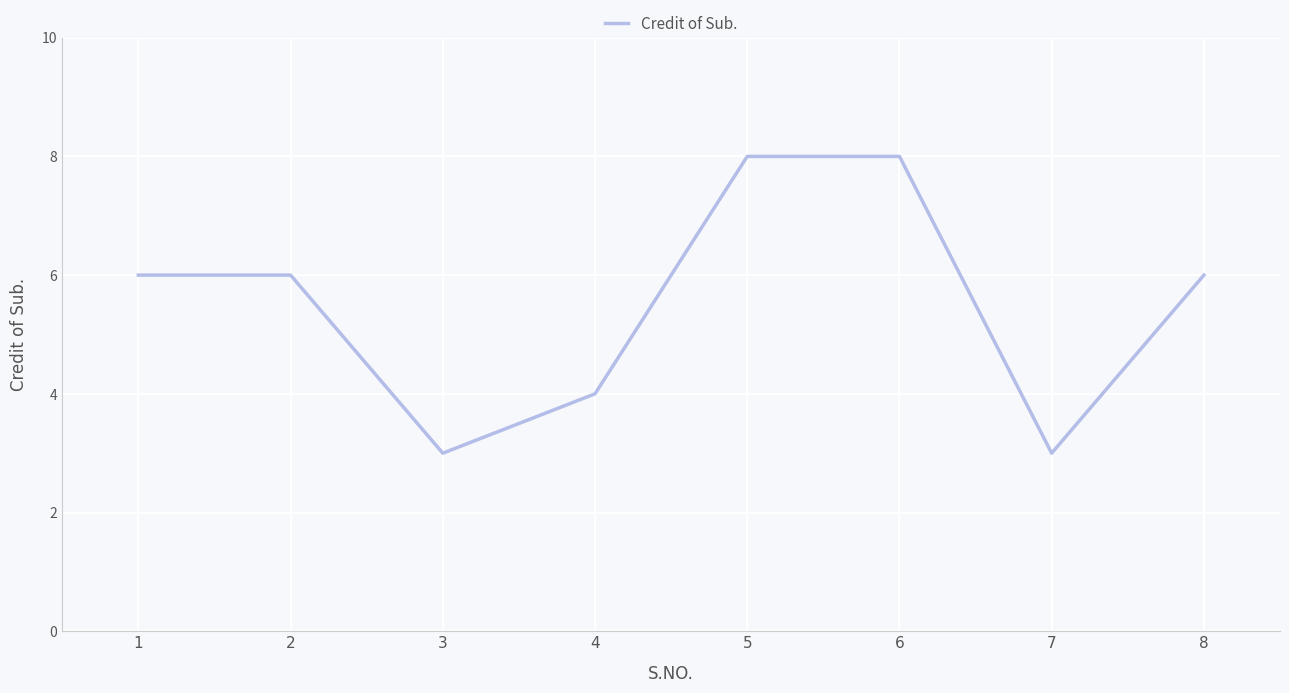

Does the chart display data point markers on the line(s)?

No